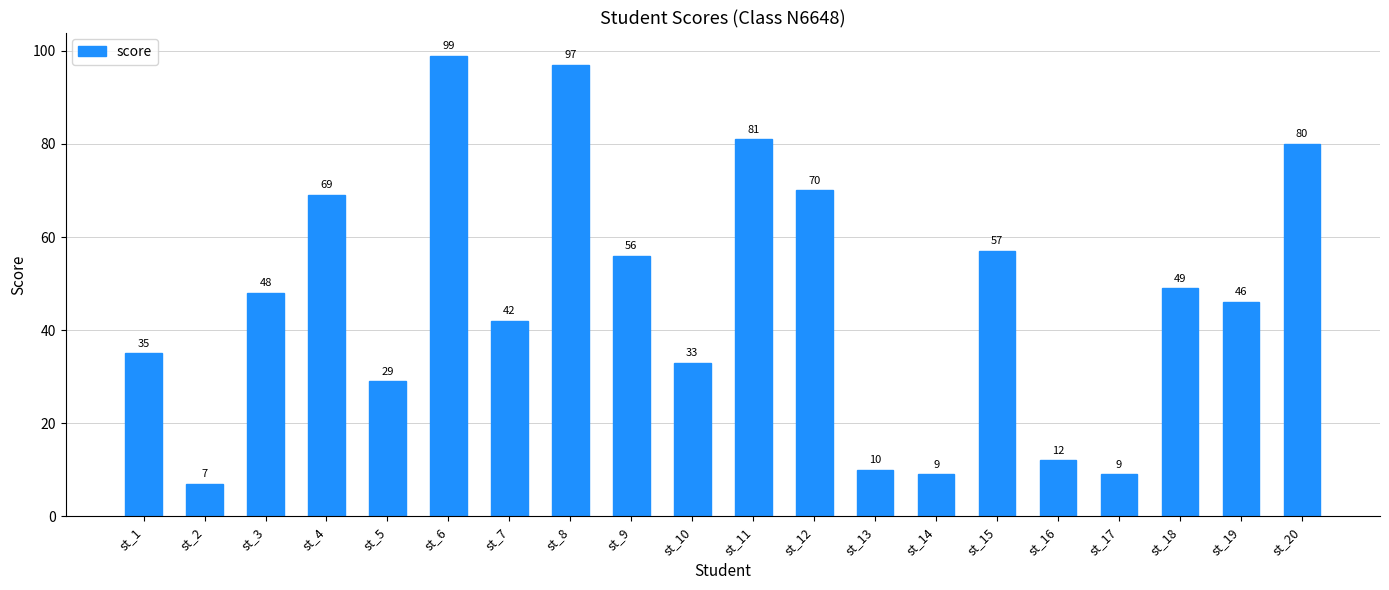

True or false: the data shows 99 at st_6.

True